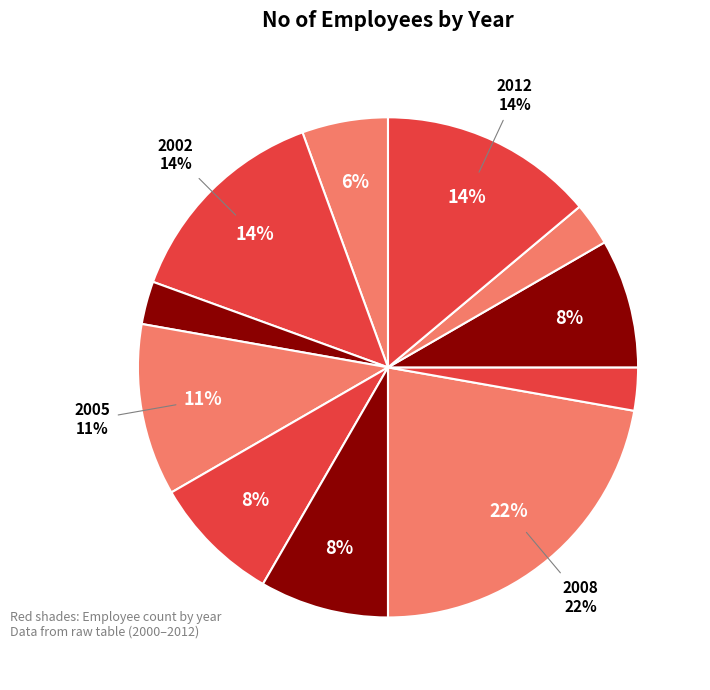

What is the smallest slice in the pie chart?

2004